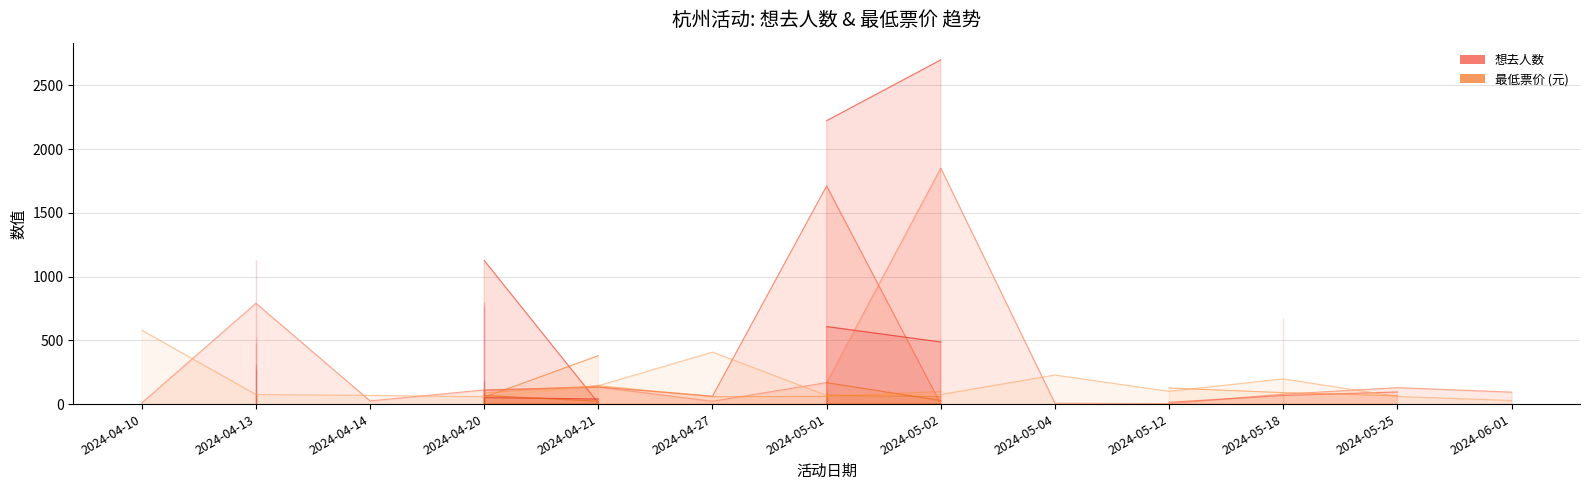

Reading left to right, what are all the values shown in this chart?

想去人数: 9.0	791.0	528.0	276.0	480.0	1127.0	316.0	25.0	111.0	109.0	1127.0	51.0	770.0	801.0	179.0	134.0	134.0	9.0	40.0	22.0	62.0	169.0	1711.0	2223.0	608.0	61.0	9.0	1851.0	1.0	2700.0	487.0	7.0	4.0	14.0	78.0	67.0	673.0	129.0	95.0	94.0
最低票价: 580.0	75.0	48.0	128.0	68.0	68.0	66.0	68.0	58.0	88.0	54.0	68.0	68.0	60.0	98.0	144.0	144.0	380.0	22.3	408.0	58.0	68.0	60.0	70.0	168.0	98.0	120.0	75.0	98.0	58.0	28.0	228.0	100.0	126.0	198.0	90.0	76.0	60.0	65.0	28.0